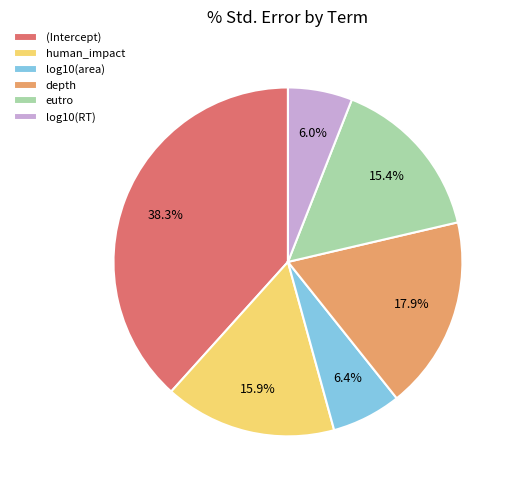

What percentage is the log10(area) slice, to the nearest percent?

6%